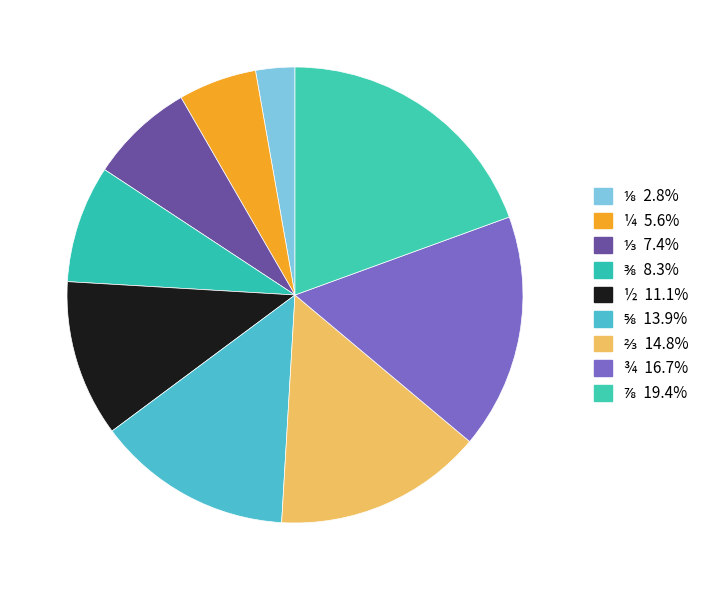

How many segments does this pie chart have?

9